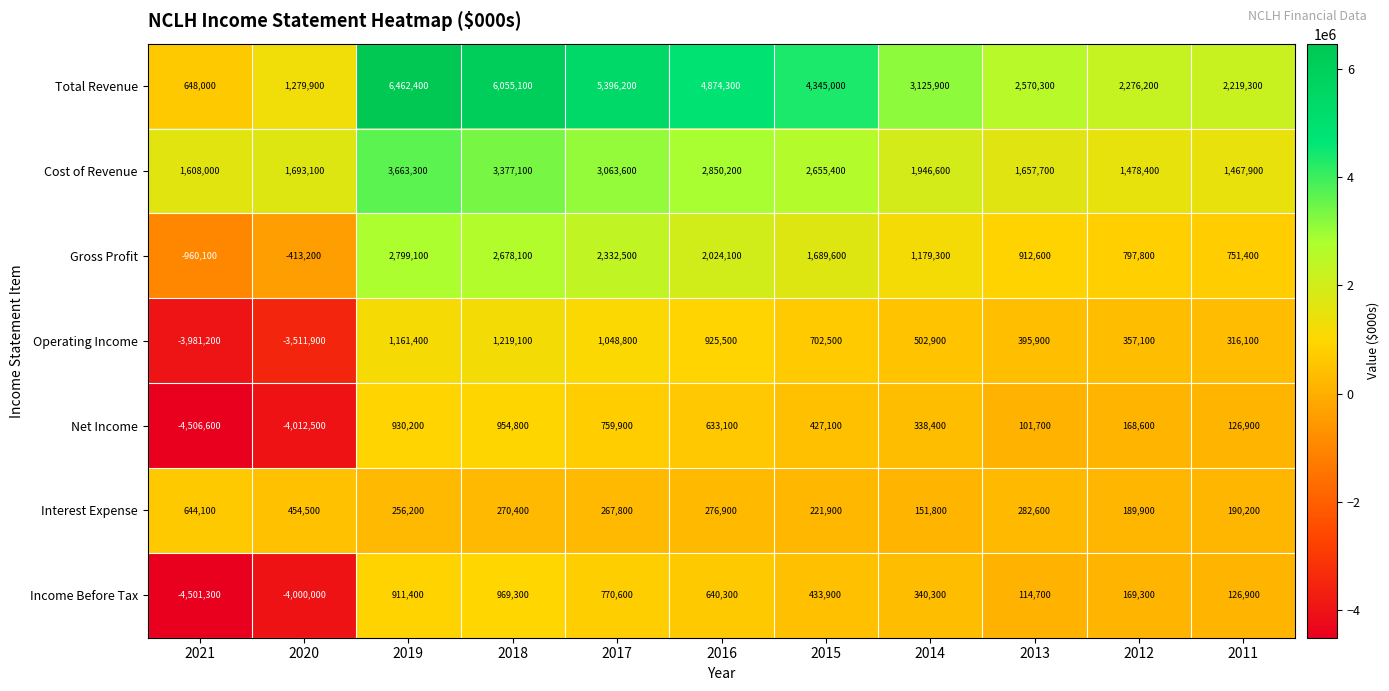

What is the total value across all series at 2015?

10475400